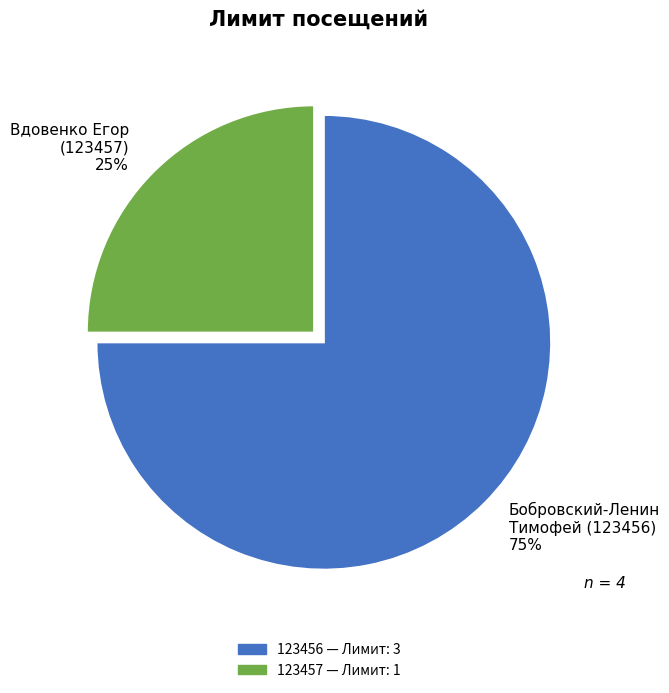

True or false: Вдовенко Егор (123457) 25% accounts for 25% of the total.

True